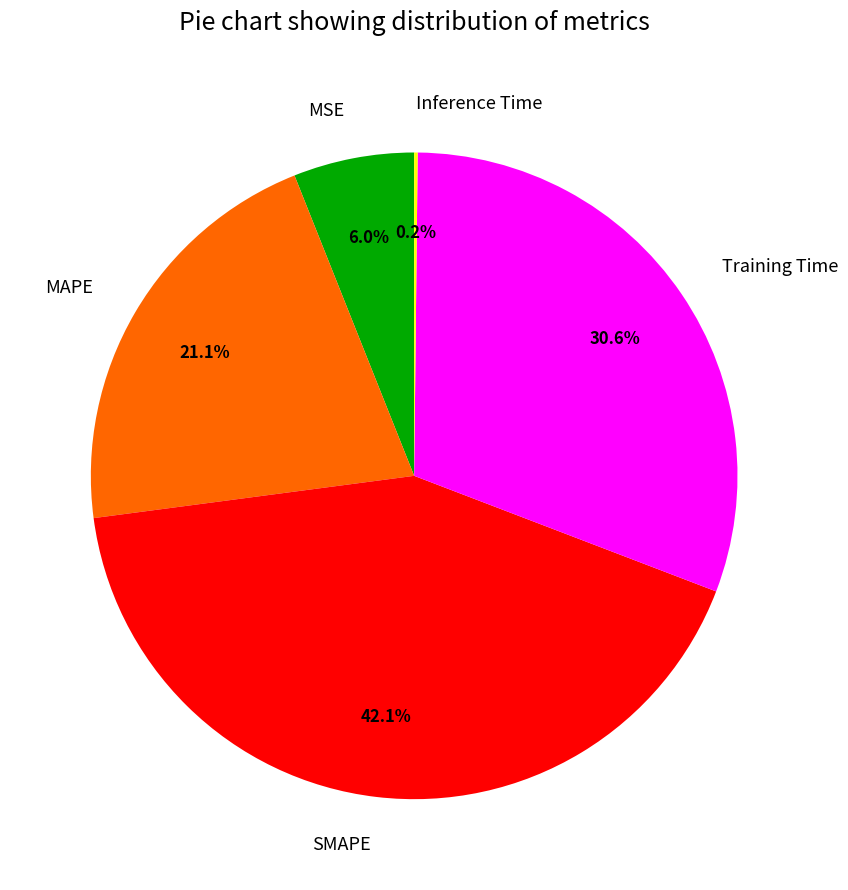

True or false: MSE accounts for 6% of the total.

True